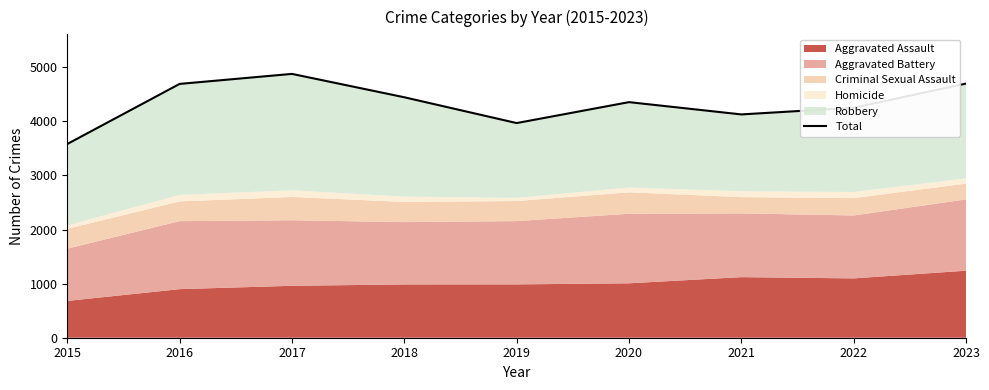

What is the sum of the values at 2016 and 2023?

9390